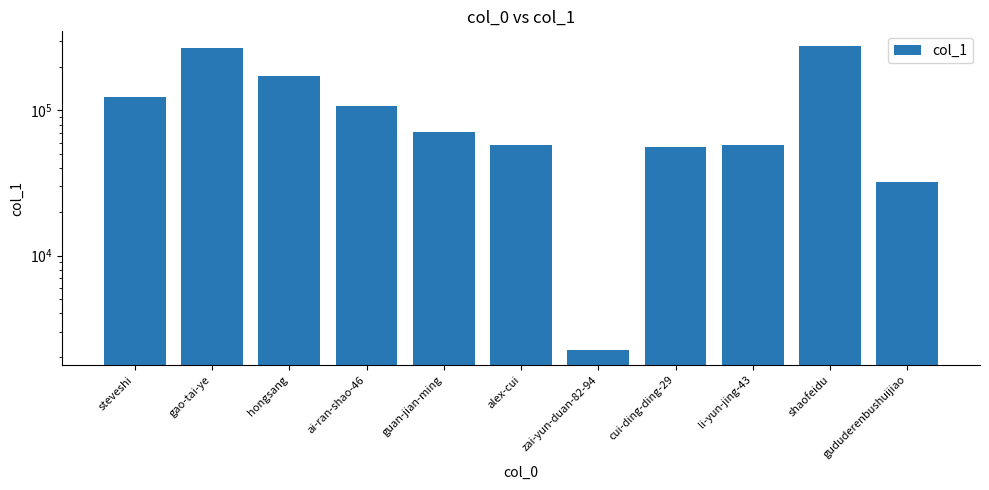

Rank the categories by value from lowest to highest.

zai-yun-duan-82-94, gududerenbushuijiao, cui-ding-ding-29, alex-cui, li-yun-jing-43, guan-jian-ming, ai-ran-shao-46, steveshi, hongsang, gao-tai-ye, shaofeidu